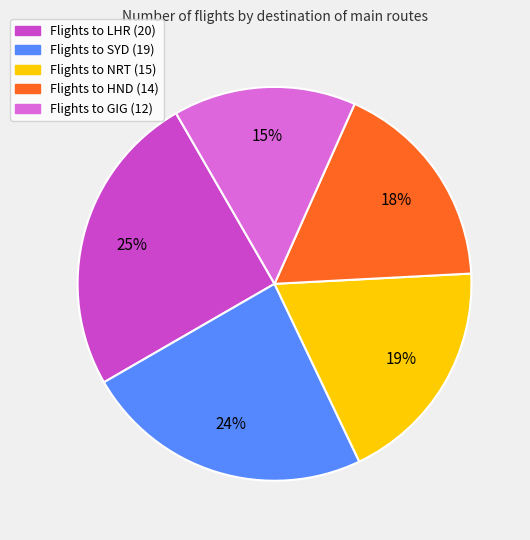

Does any single category account for the majority?

No